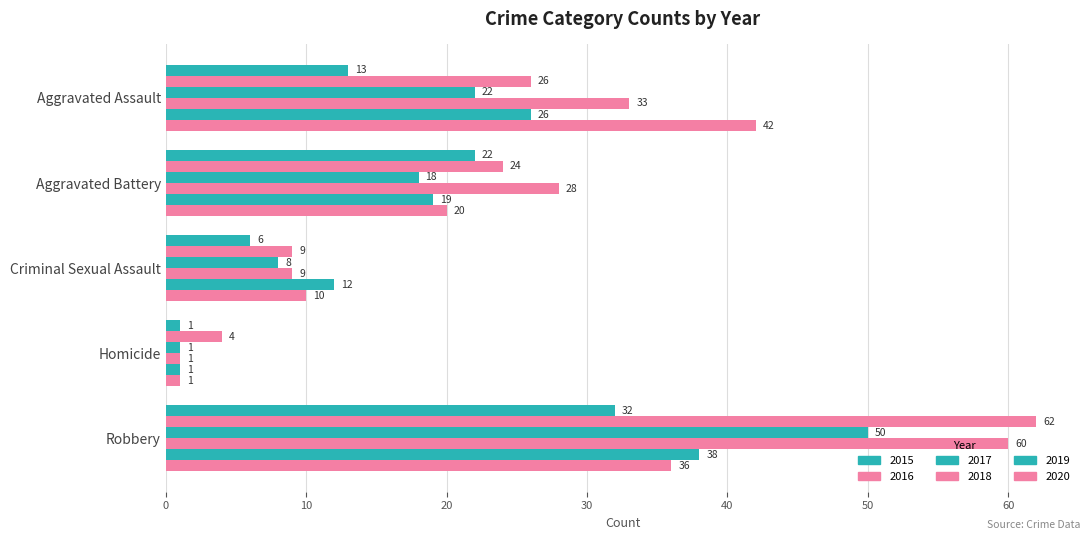

Count the number of categories in the chart.

5